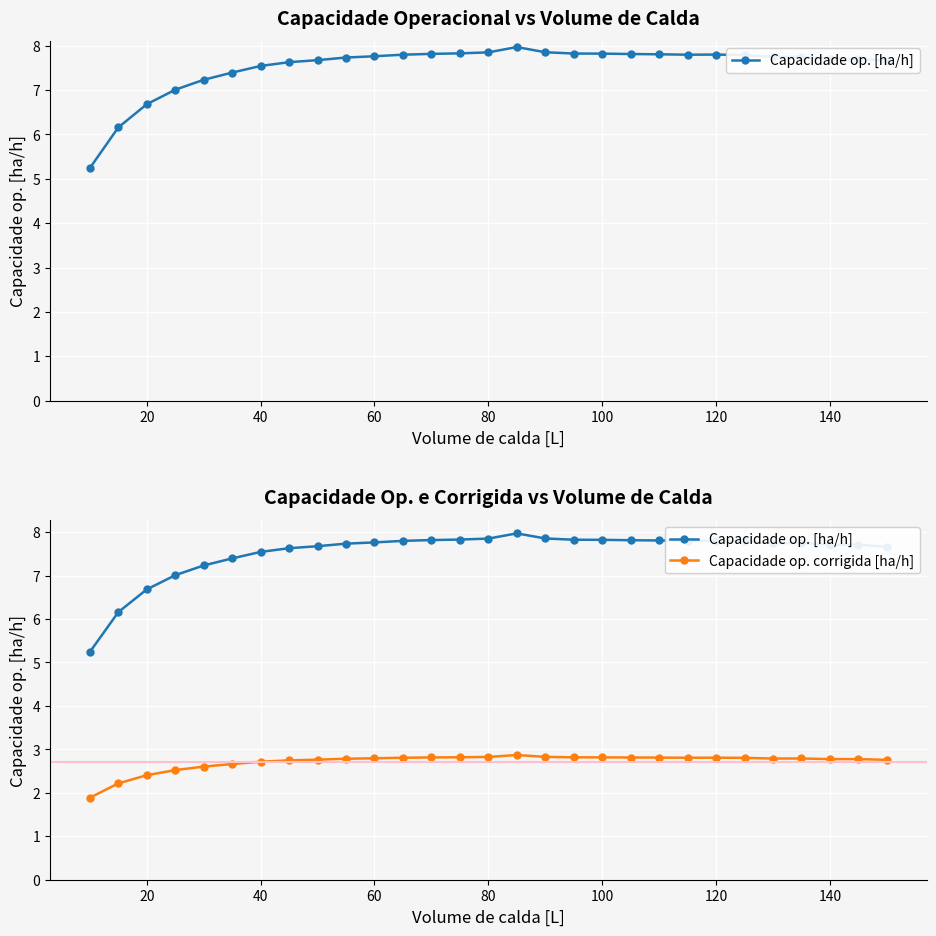

What is the greatest value displayed?

8.0